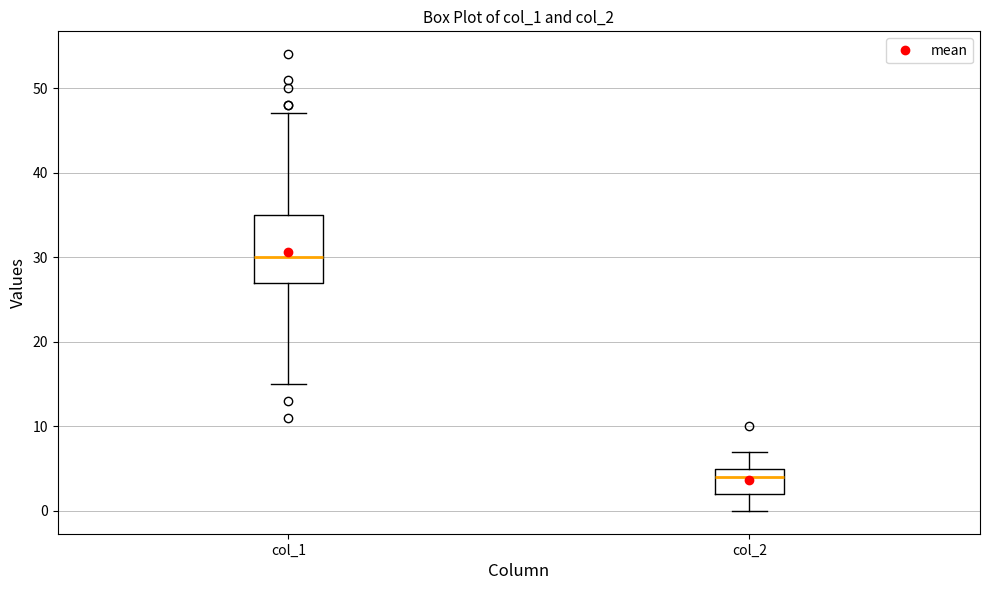

Reading left to right, transcribe this box plot: for each box, give where its median line is, the range the box spans, and where its two whiskers end, as read against the y-axis. The values are not printed on the chart, so give them approximately, as read against the axis.

col_1: median 30, box 27 to 35, whiskers 15 to 47
col_2: median 4, box 2 to 5, whiskers 0 to 7